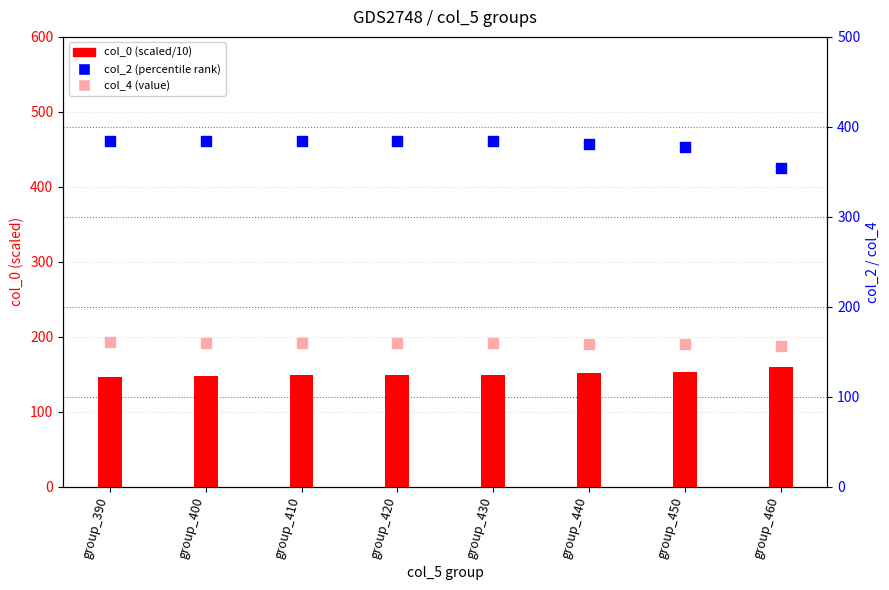

Is the value of col_0 (scaled/10) at group_430 greater than the value of col_2 at group_400?

No